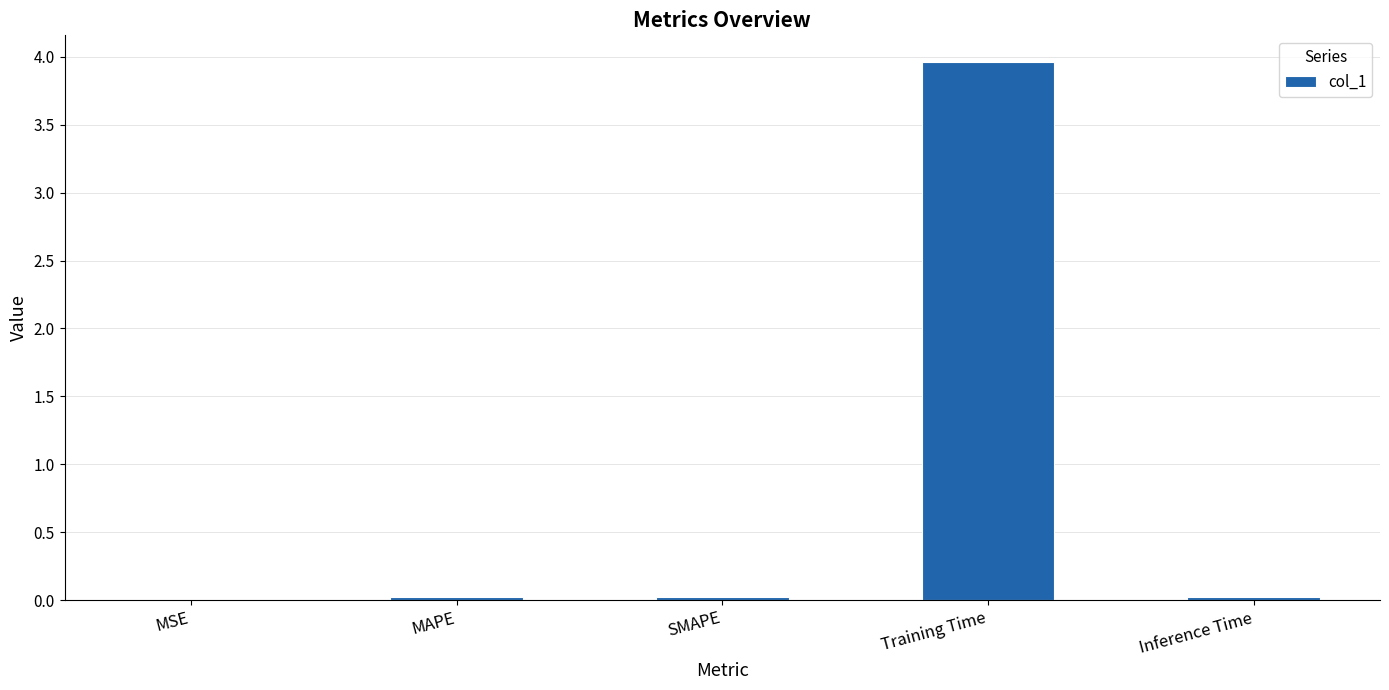

True or false: the data shows 0.0 at SMAPE.

True